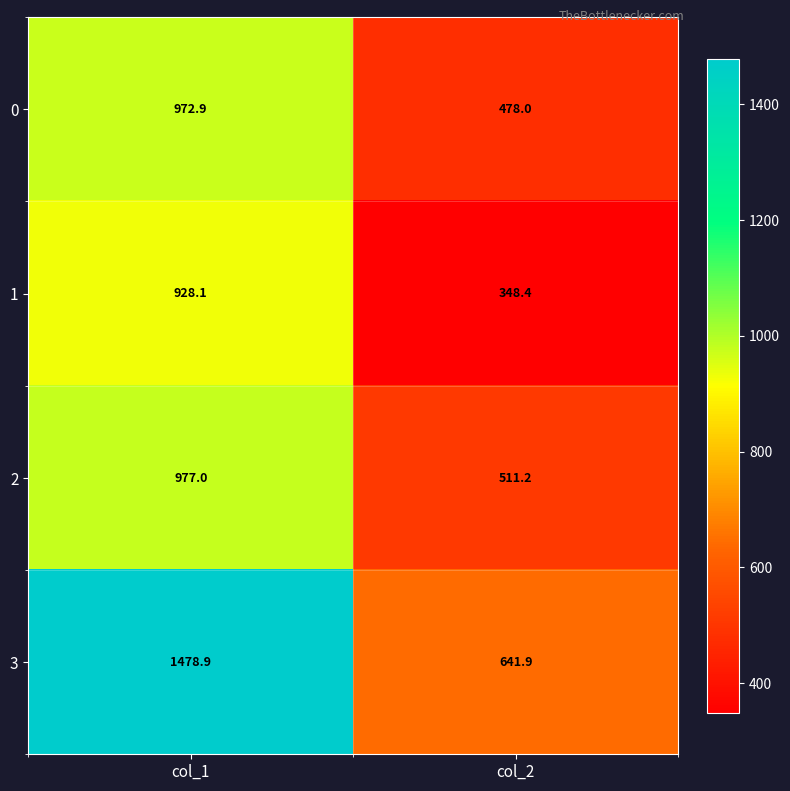

Rank the series by their maximum value, from lowest to highest.

1, 0, 2, 3